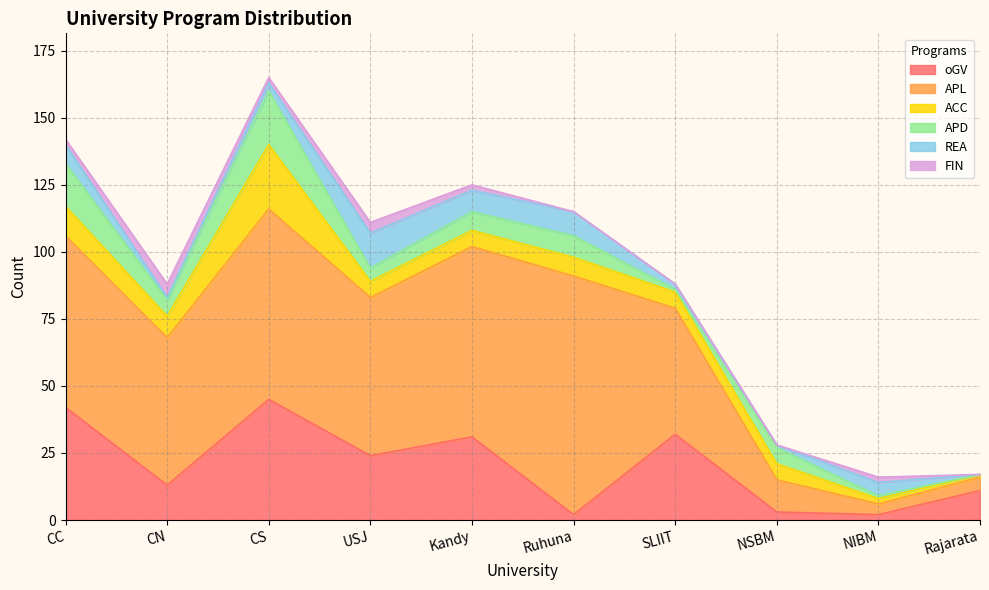

What is the total value across all series at Kandy?

125